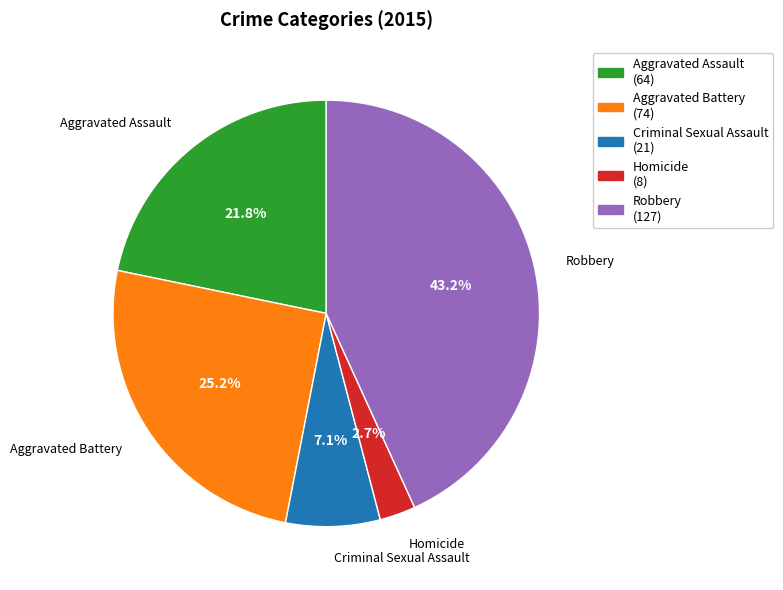

Which slice is the largest?

Robbery